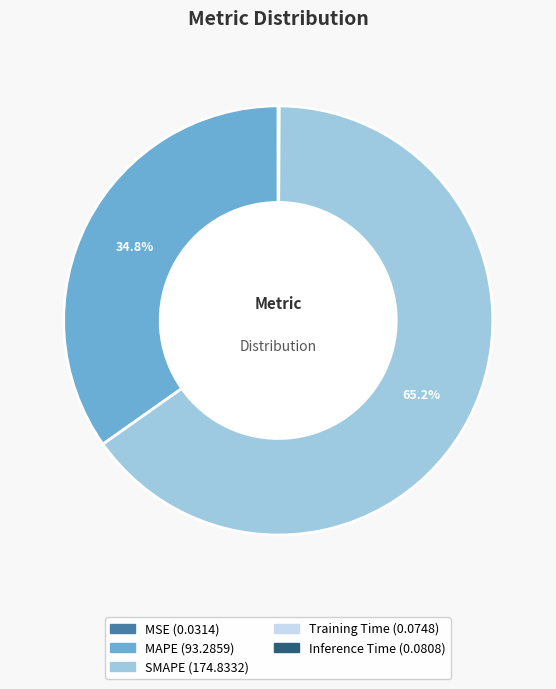

What is the largest slice in the pie chart?

SMAPE